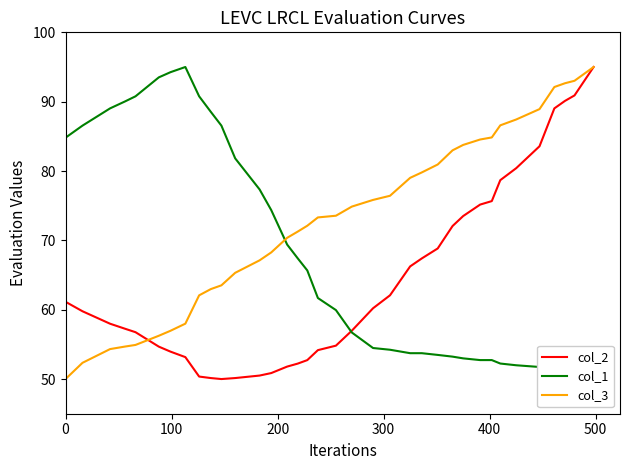

What is the highest value of the col_3 series?

95.0